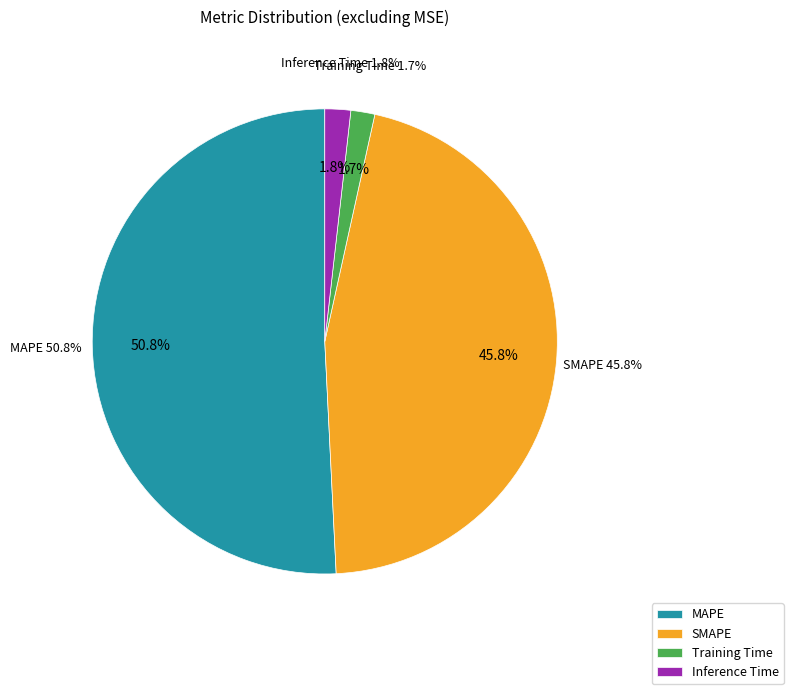

How much of the chart is everything except MAPE?

49.2%